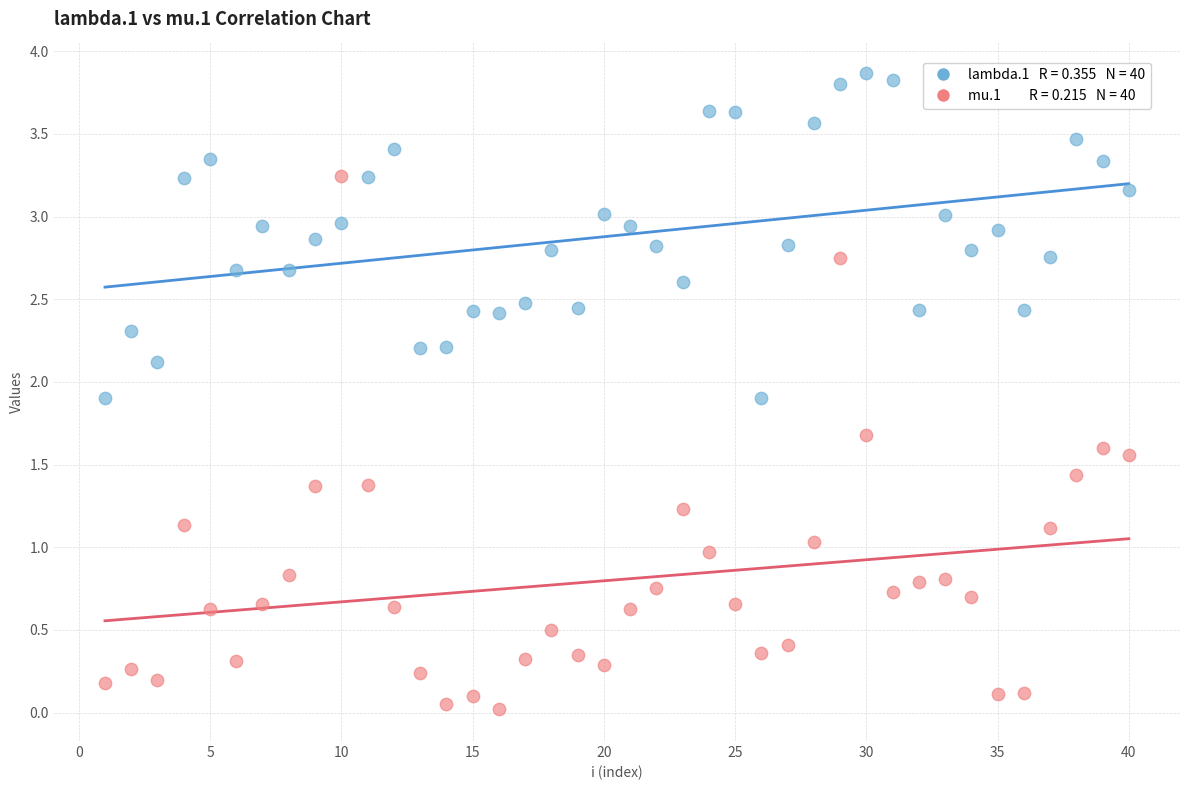

Across all data points, what is the range of X values (max minus min)?

39.0